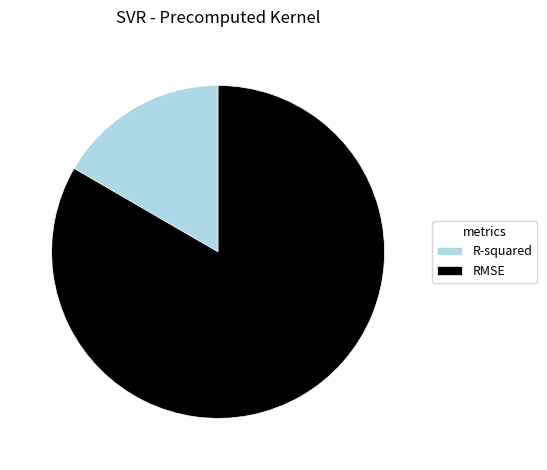

Rank the categories by value from highest to lowest.

RMSE, R-squared